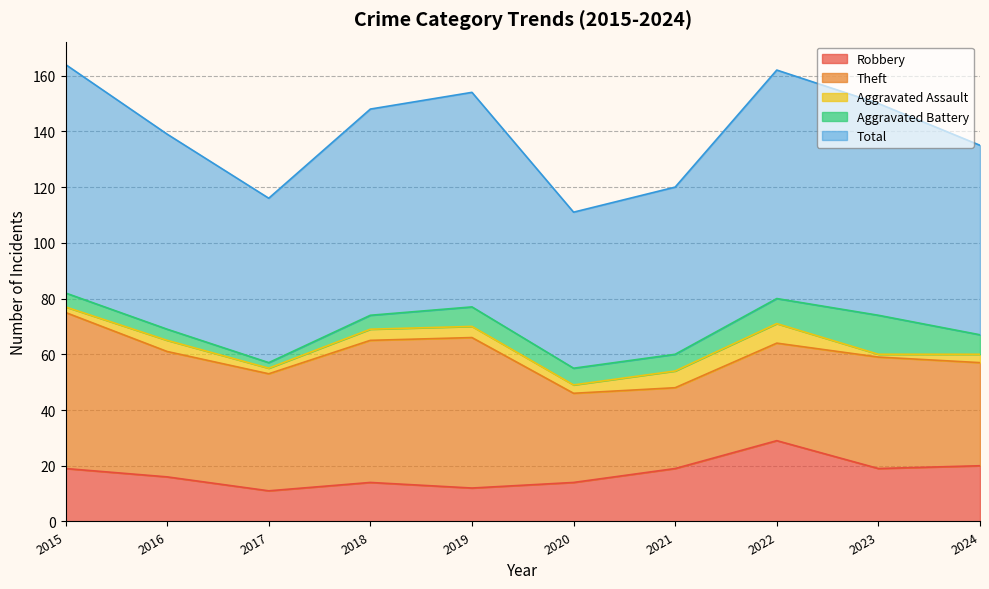

Rank the series by their maximum value, from highest to lowest.

Total, Theft, Robbery, Aggravated Battery, Aggravated Assault